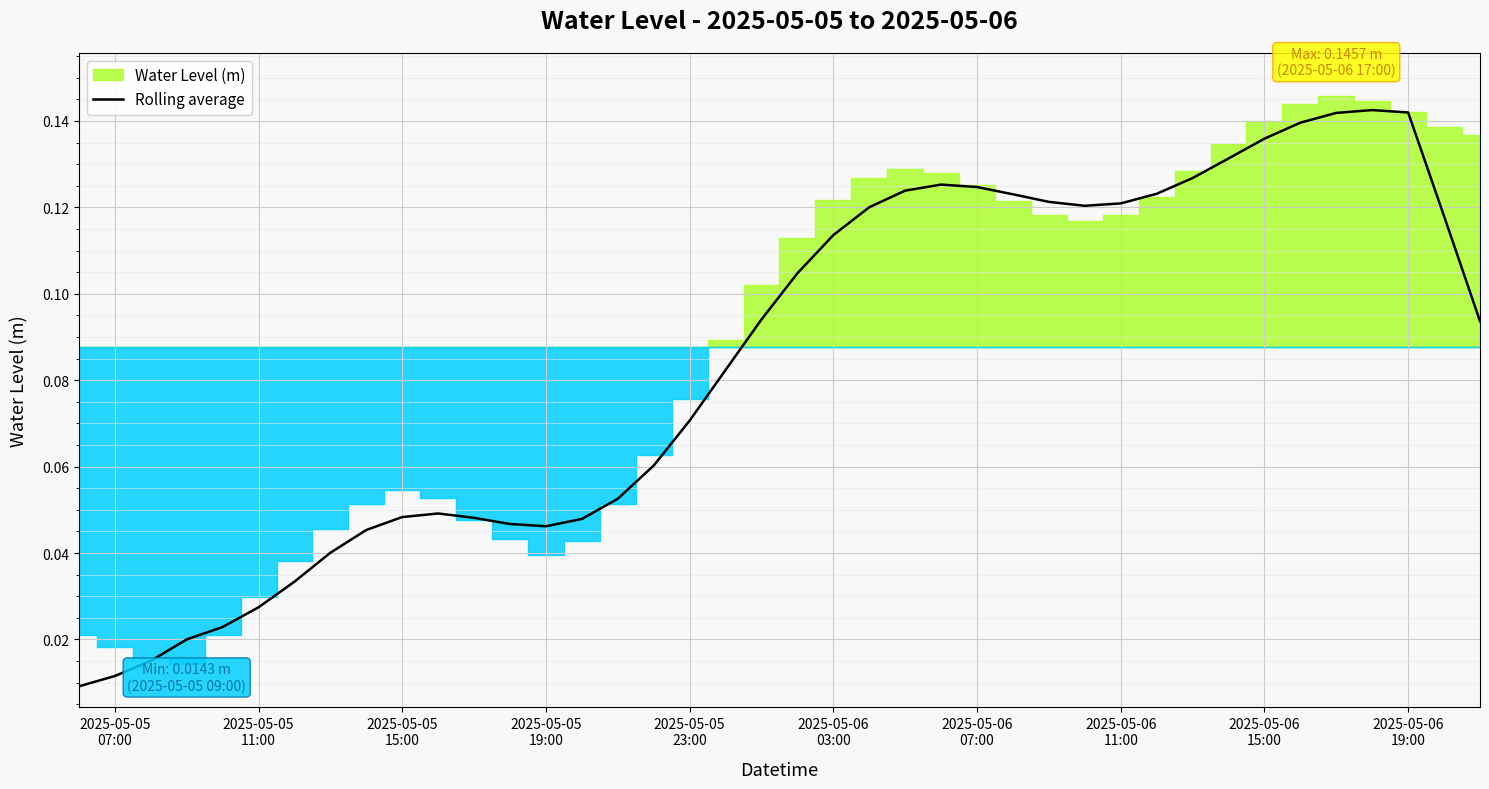

What is the average value?

0.1